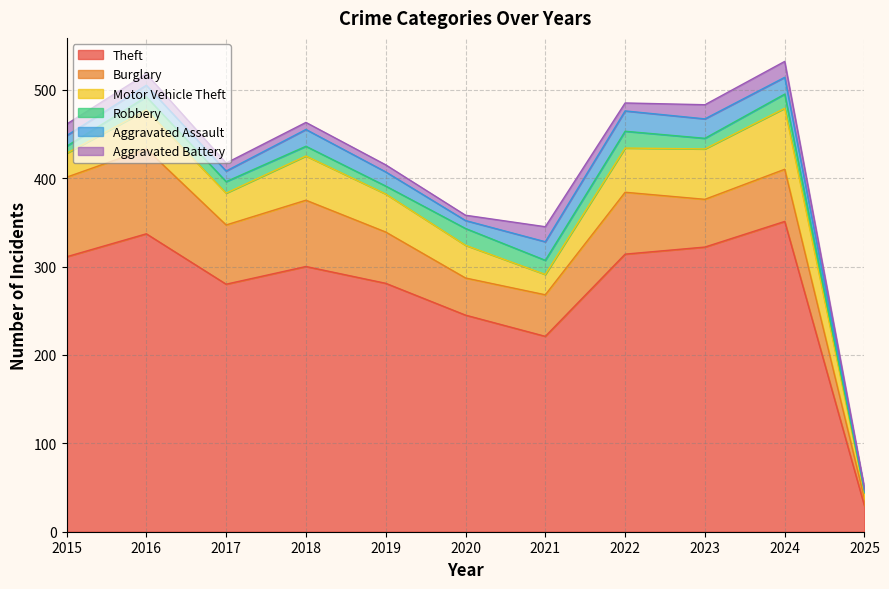

Which series has the largest total across all categories?

Theft